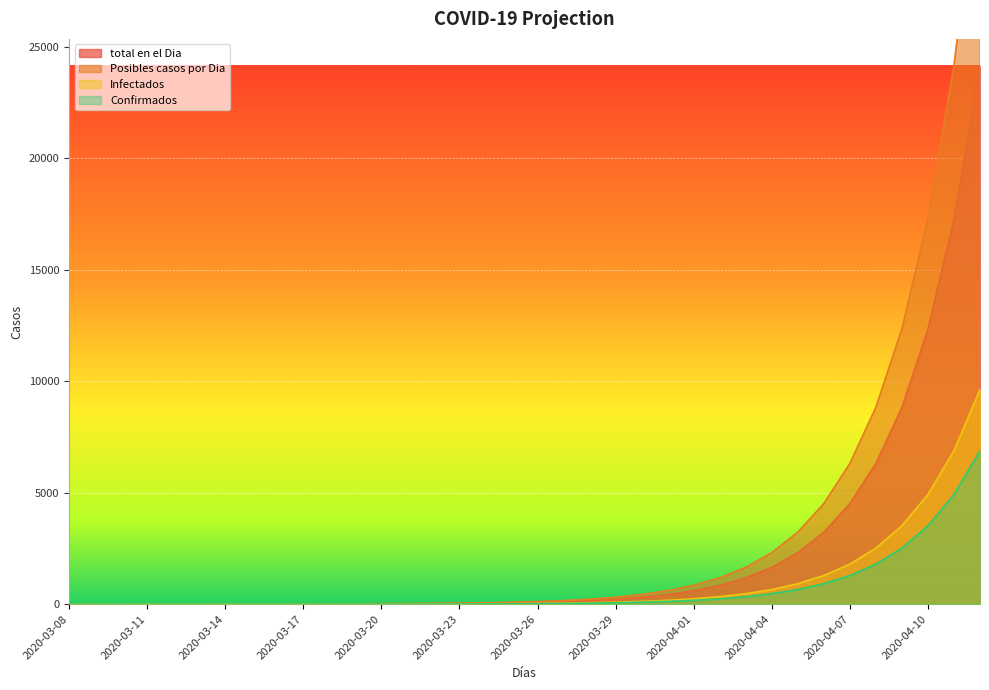

What position from the left is 2020-03-12?

5